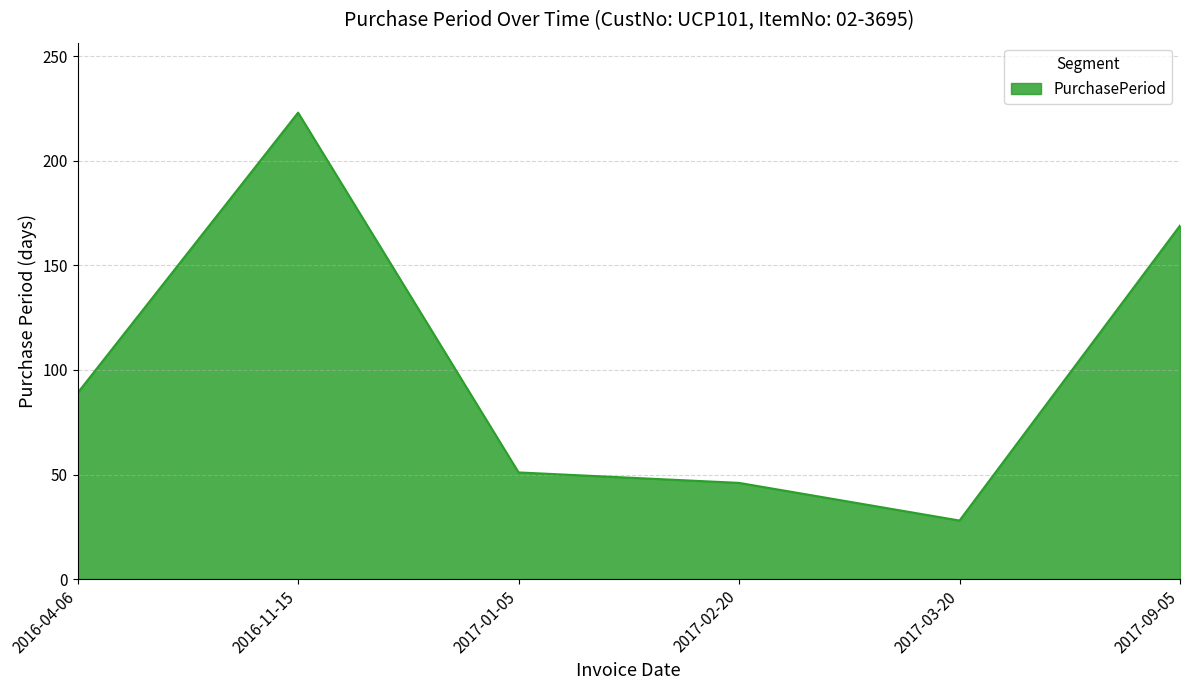

What is the ratio of the value at 2017-02-20 to the value at 2017-03-20?

1.6